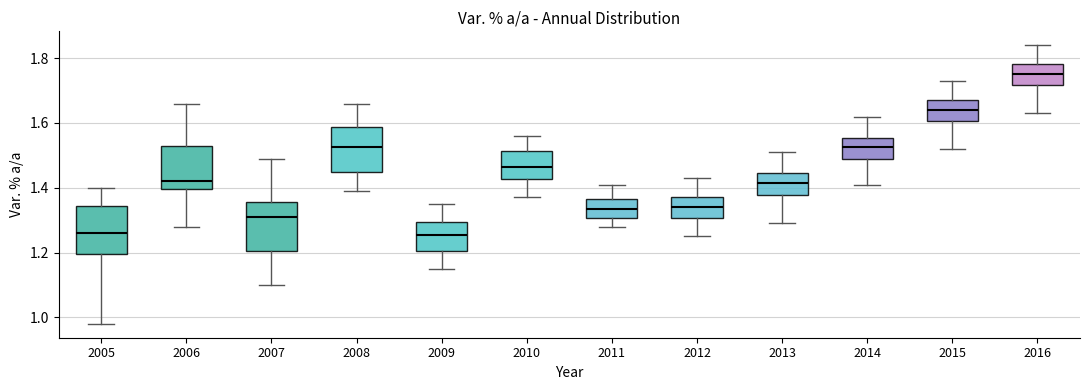

Reading left to right, read every box against the y-axis: the position of its median line, the range the box covers, and the ends of its whiskers. The values are not printed on the chart, so give them approximately, as read against the axis.

2005: median 1.26, box 1.20 to 1.34, whiskers 0.98 to 1.40
2006: median 1.42, box 1.40 to 1.54, whiskers 1.28 to 1.66
2007: median 1.32, box 1.20 to 1.36, whiskers 1.10 to 1.50
2008: median 1.52, box 1.44 to 1.58, whiskers 1.40 to 1.66
2009: median 1.26, box 1.20 to 1.30, whiskers 1.16 to 1.36
2010: median 1.46, box 1.42 to 1.52, whiskers 1.38 to 1.56
2011: median 1.34, box 1.30 to 1.36, whiskers 1.28 to 1.42
2012: median 1.34, box 1.30 to 1.38, whiskers 1.26 to 1.44
2013: median 1.42, box 1.38 to 1.44, whiskers 1.30 to 1.52
2014: median 1.52, box 1.48 to 1.56, whiskers 1.42 to 1.62
2015: median 1.64, box 1.60 to 1.68, whiskers 1.52 to 1.74
2016: median 1.76, box 1.72 to 1.78, whiskers 1.64 to 1.84